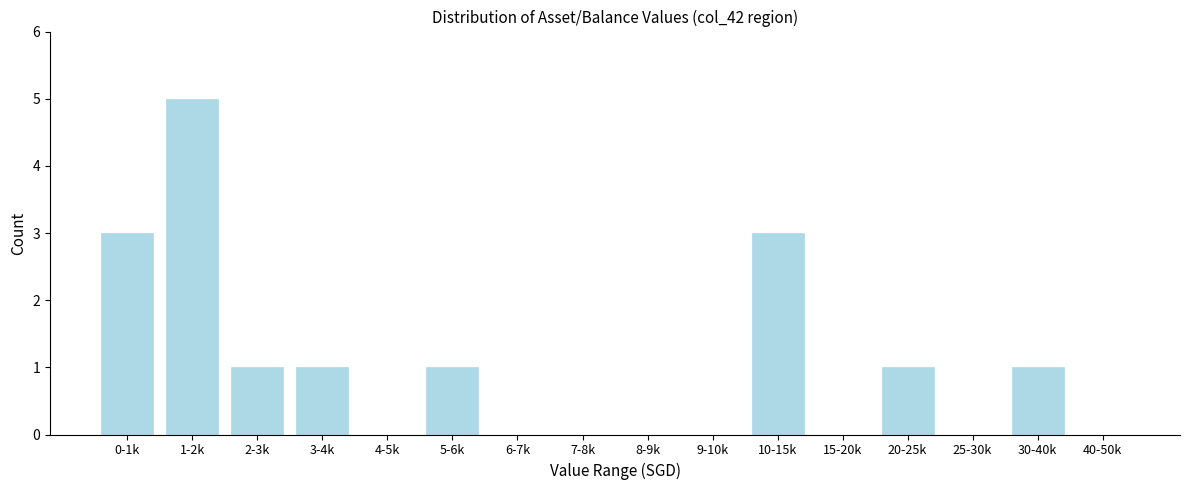

Reading left to right, list all the values displayed in this chart.

0-1k=3	1-2k=5	2-3k=1	3-4k=1	4-5k=0	5-6k=1	6-7k=0	7-8k=0	8-9k=0	9-10k=0	10-15k=3	15-20k=0	20-25k=1	25-30k=0	30-40k=1	40-50k=0